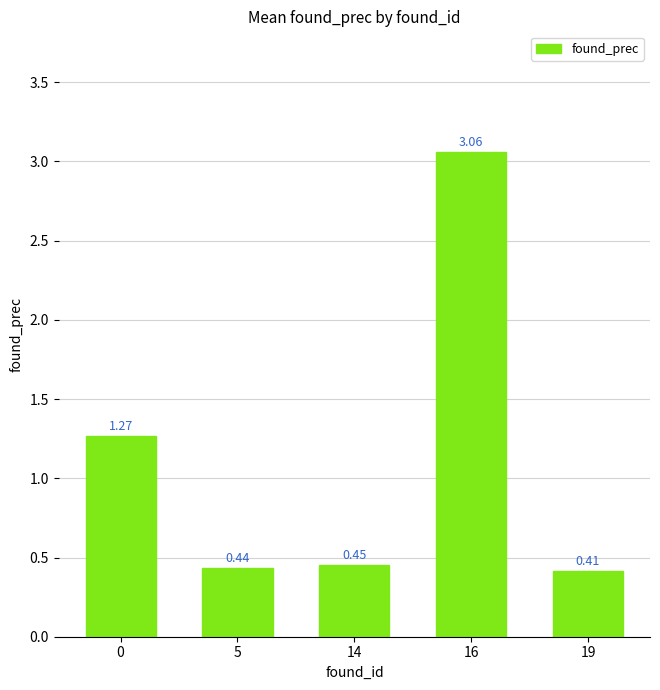

What is the sum of the values at 19 and 16?

3.5